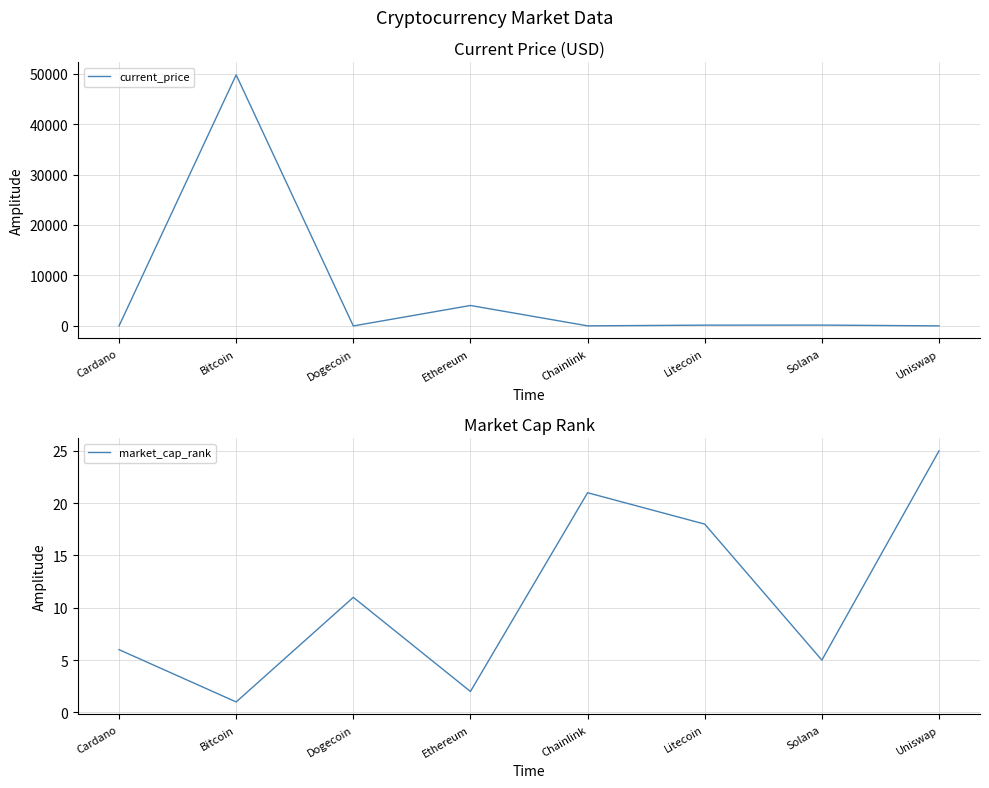

Reading right to left, list all the values displayed in this chart.

current_price: 15.7	170.1	157.4	19.6	4054.0	0.2	49735.0	1.4
market_cap_rank: 25.0	5.0	18.0	21.0	2.0	11.0	1.0	6.0